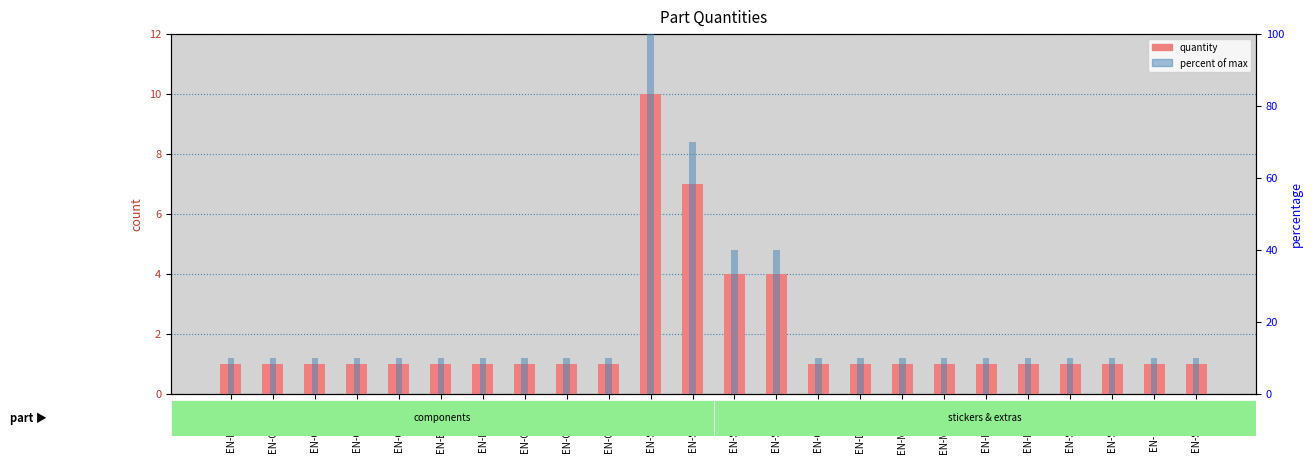

What position from the left is EN-CA-101?

4